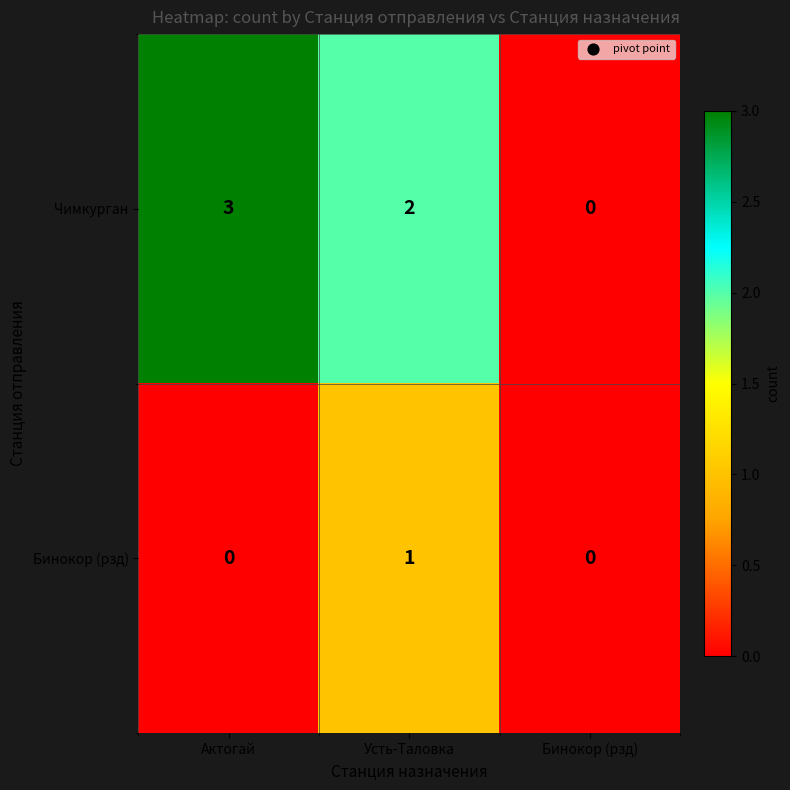

Rank the series by their average value, from highest to lowest.

Чимкурган, Бинокор (рзд)